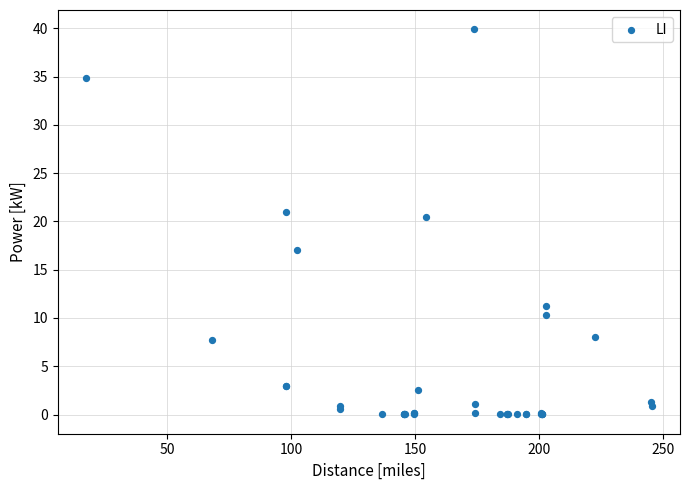

What Y value in the scatter plot is closest to 19?

20.5